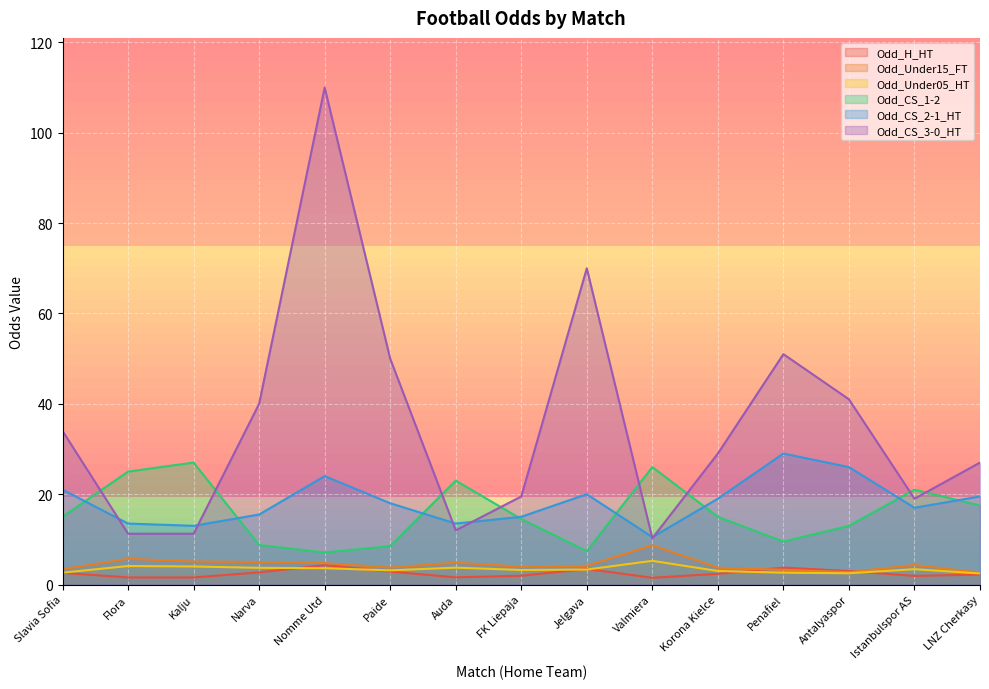

Reading left to right, what are all the values shown in this chart?

Odd_H_HT: 2.6	1.6	1.6	2.7	4.3	2.9	1.6	1.9	3.5	1.5	2.4	3.8	3.0	1.9	2.2
Odd_Under15_FT: 3.4	5.7	5.1	5.0	4.8	3.8	4.8	4.0	4.2	8.7	3.8	3.2	2.8	4.3	2.6
Odd_Under05_HT: 2.6	4.1	4.0	3.7	3.6	3.1	3.7	3.2	3.3	5.2	3.0	2.6	2.5	3.4	2.5
Odd_CS_1-2: 15.0	25.0	27.0	8.8	7.1	8.5	23.0	14.5	7.4	26.0	15.0	9.5	13.0	21.0	17.5
Odd_CS_2-1_HT: 21.0	13.5	13.0	15.5	24.0	18.0	13.5	15.0	20.0	10.5	19.0	29.0	26.0	17.0	19.5
Odd_CS_3-0_HT: 34.0	11.2	11.2	40.0	110.0	50.0	12.0	19.5	70.0	10.2	29.0	51.0	41.0	19.0	27.0